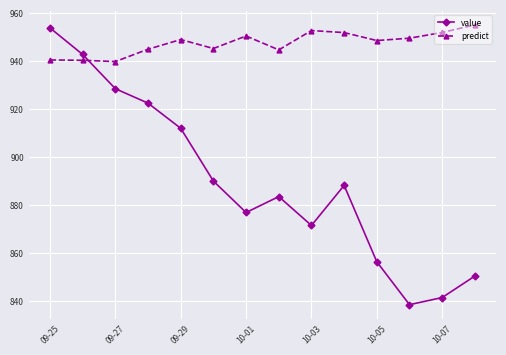

What is the greatest value displayed?

954.9